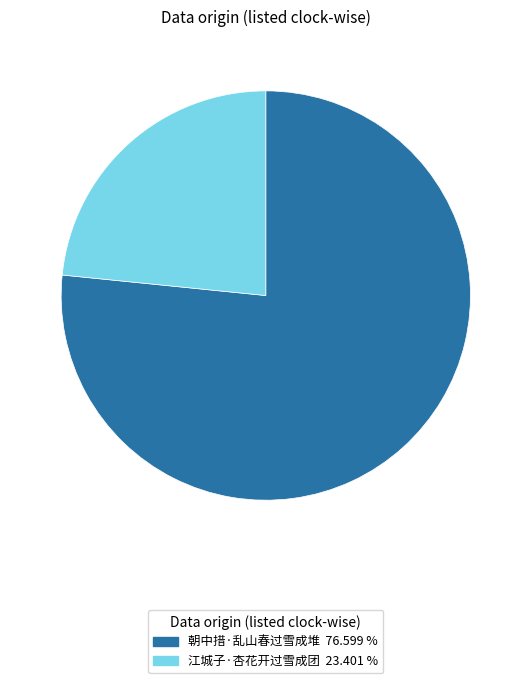

Is 江城子·杏花开过雪成团 the majority of the pie?

No